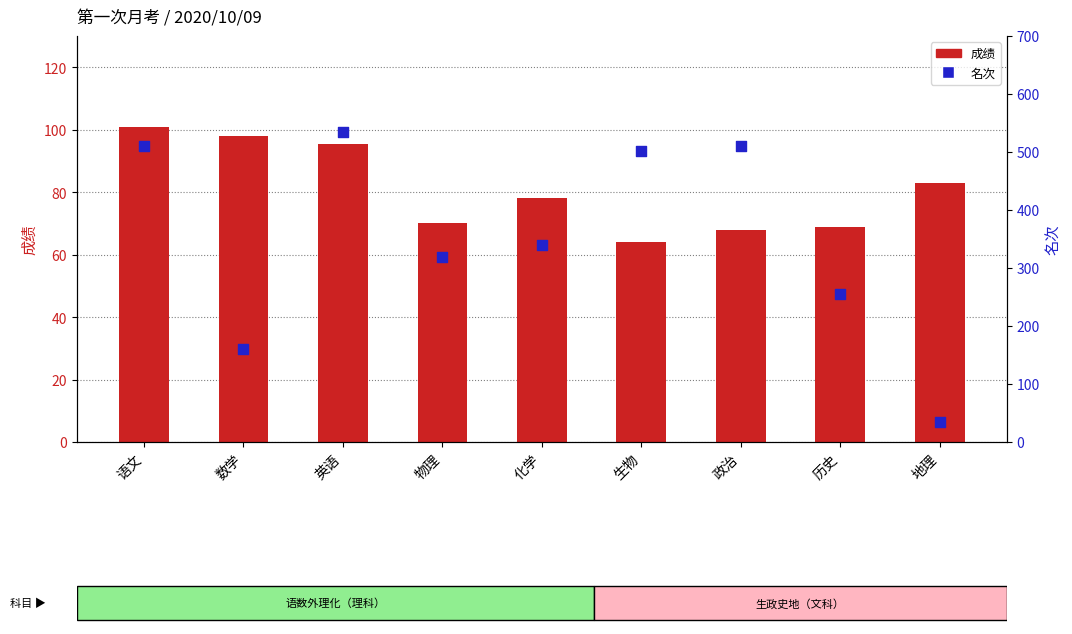

Which series contains the lowest Y value?

名次